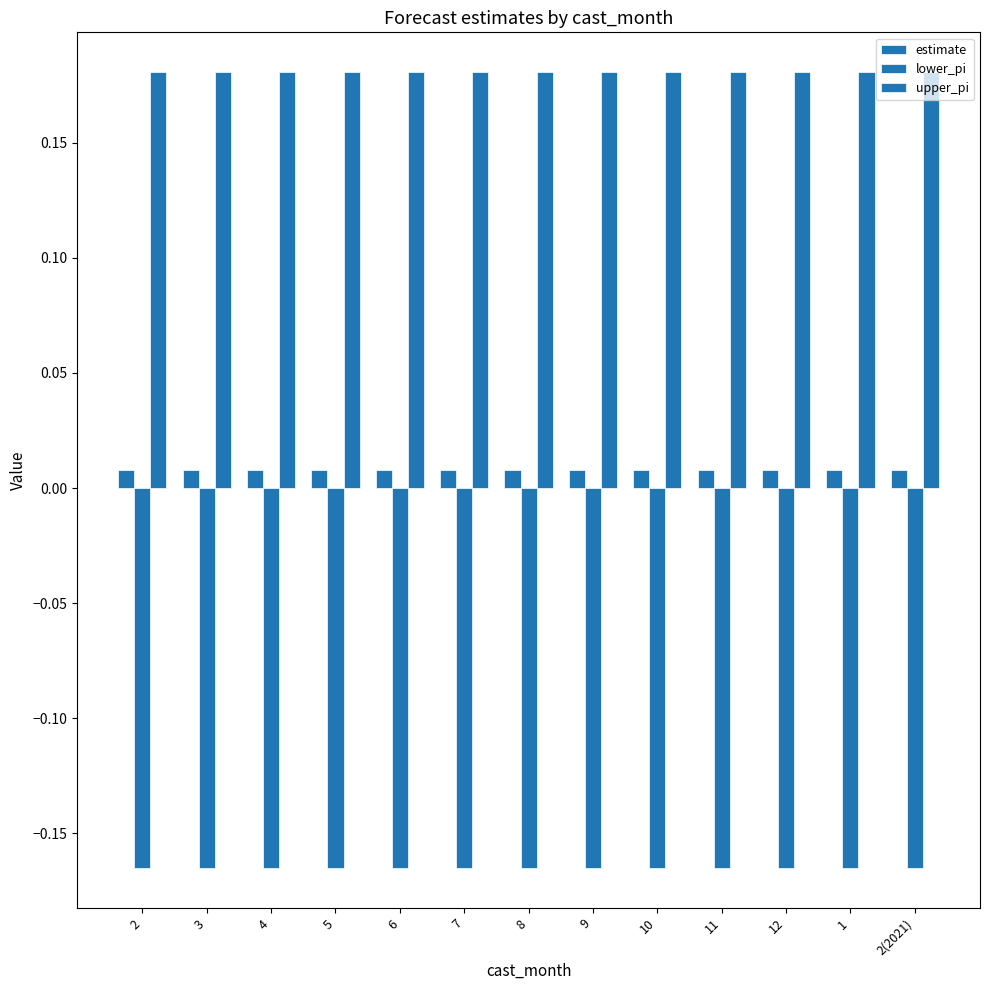

Does the chart contain any negative values?

Yes